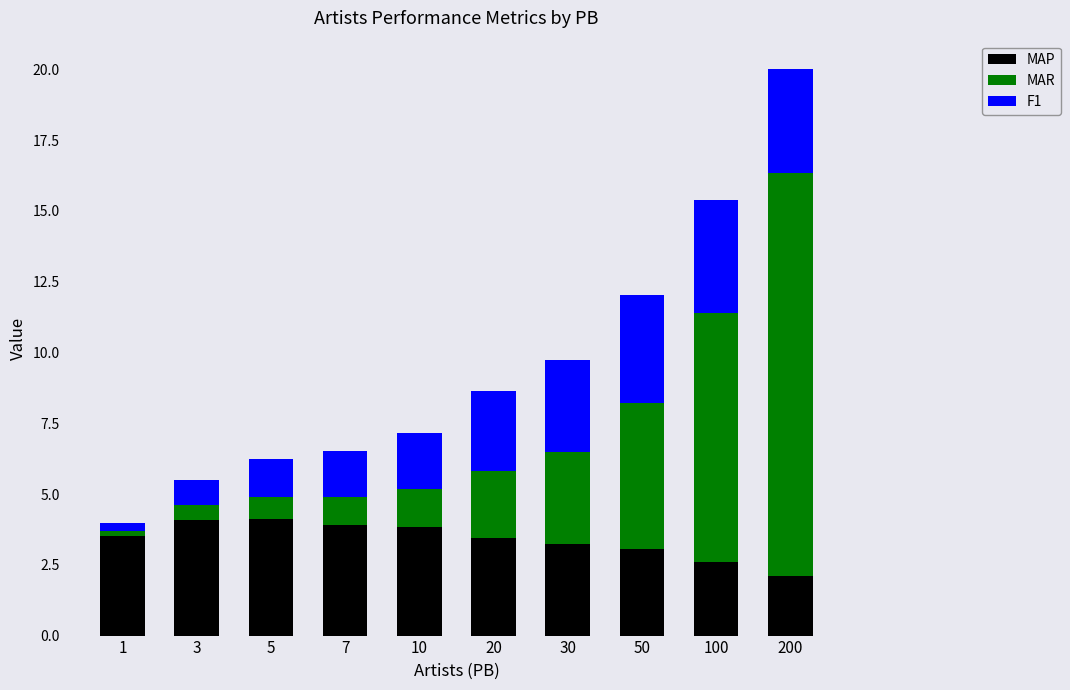

What is the highest value of the MAP series?

4.1